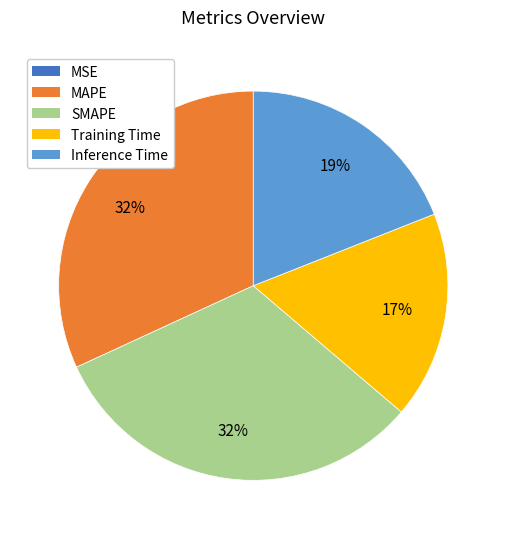

To the nearest percent, what percentage of the pie is MAPE?

32%